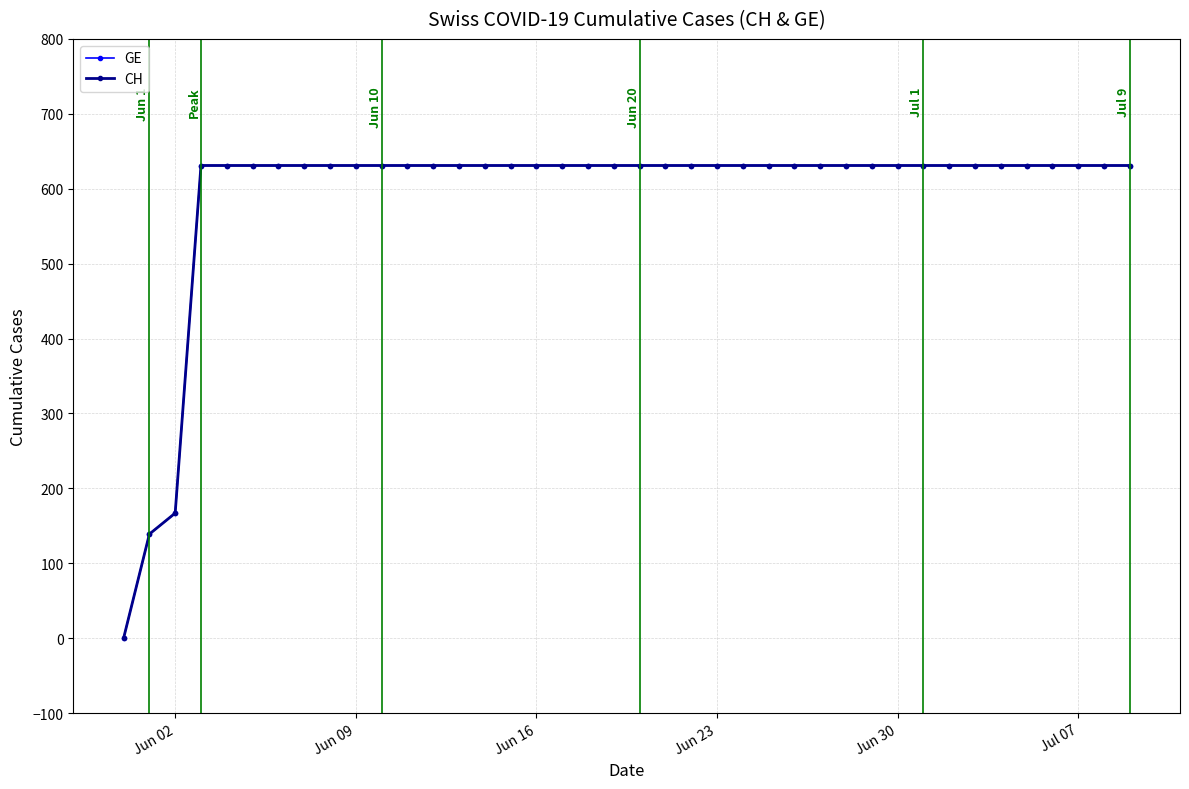

Reading left to right, extract all data points from this chart.

GE: 0	139	167	631	631	631	631	631	631	631	631	631	631	631	631	631	631	631	631	631	631	631	631	631	631	631	631	631	631	631	631	631	631	631	631	631	631	631	631	631
CH: 0	139	167	631	631	631	631	631	631	631	631	631	631	631	631	631	631	631	631	631	631	631	631	631	631	631	631	631	631	631	631	631	631	631	631	631	631	631	631	631